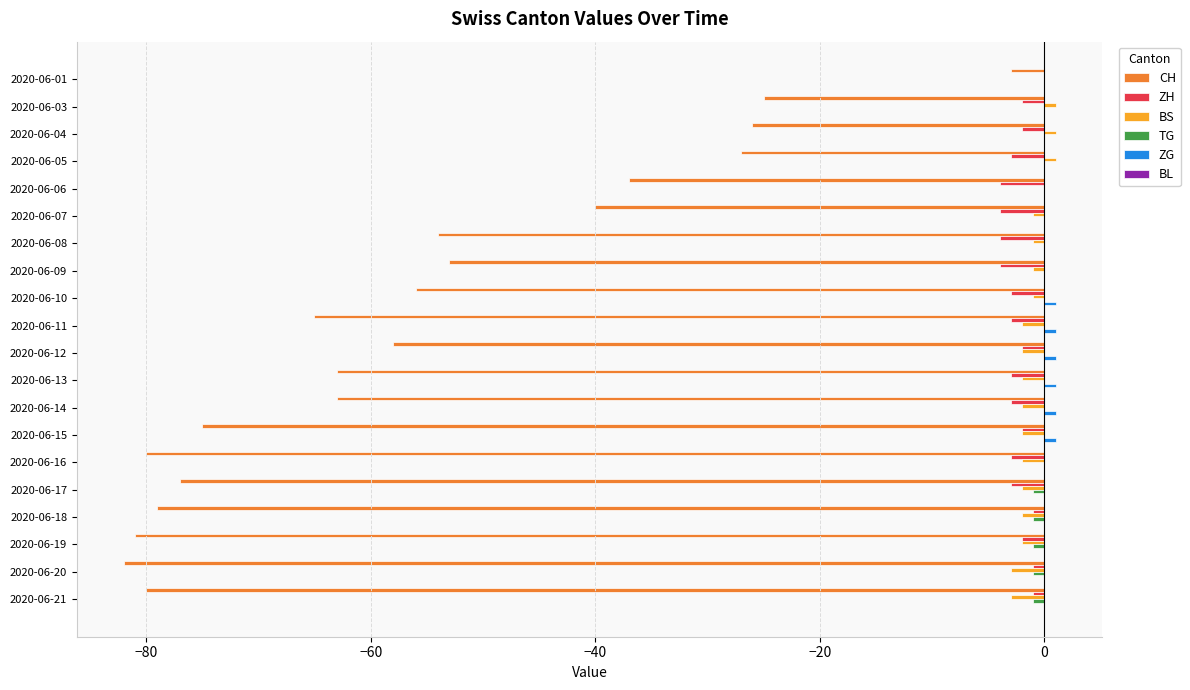

At which category is the sum across all series the highest?

2020-06-01